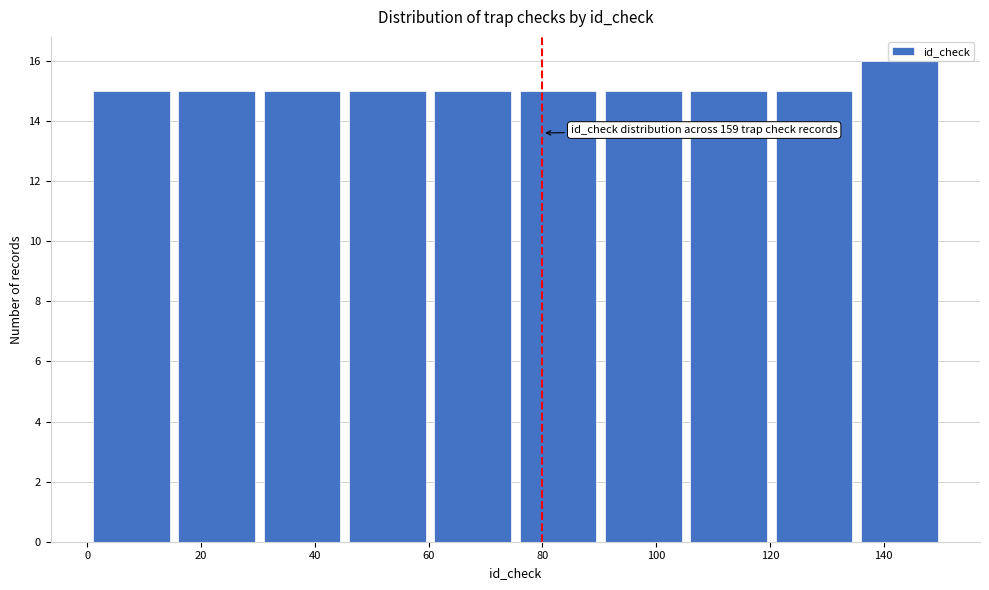

Over which range of the x-axis is the bar tallest?

136 to 151